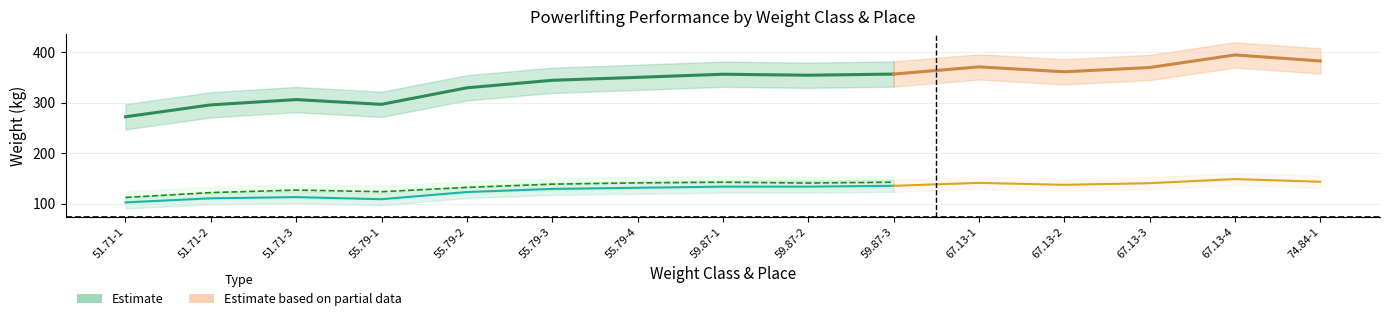

True or false: Best3BenchKg and Best3SquatKg cross at least once.

False